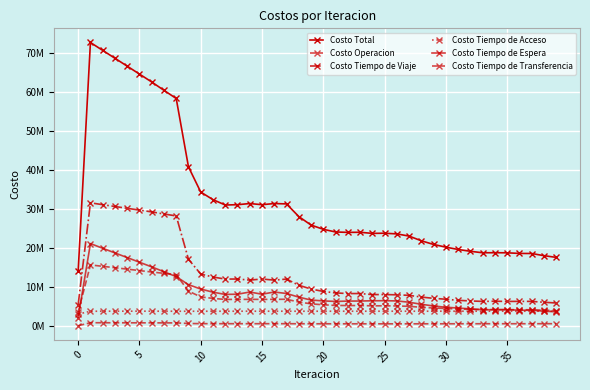

What is the difference between the maximum and second lowest values in the Costo Tiempo de Espera series?

17477265.9